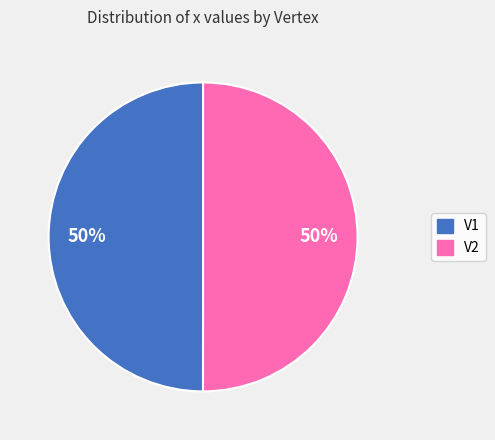

Count the number of slices in the pie.

2